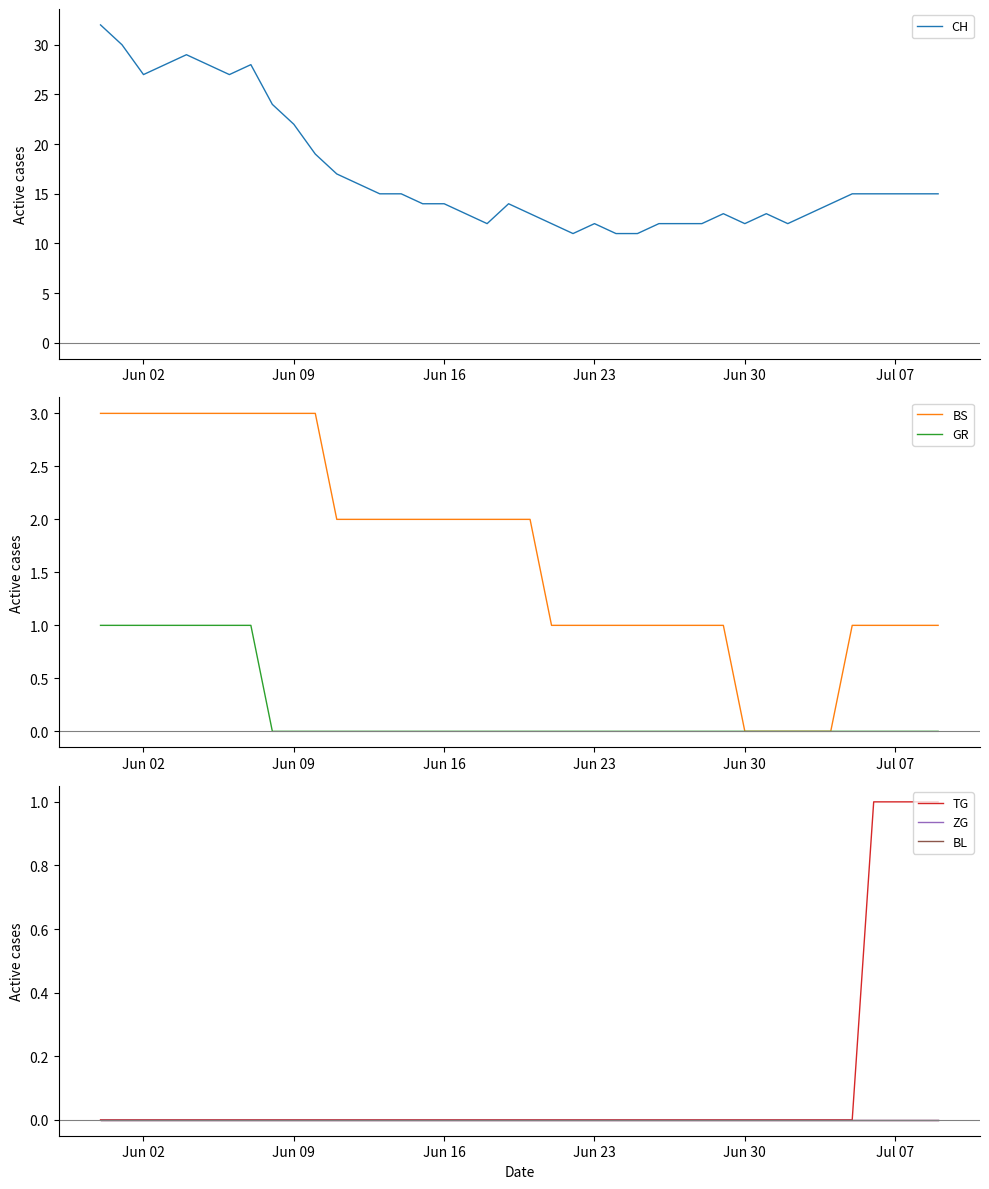

Reading left to right, what are all the values shown in this chart?

CH: 32	30	27	28	29	28	27	28	24	22	19	17	16	15	15	14	14	13	12	14	13	12	11	12	11	11	12	12	12	13	12	13	12	13	14	15	15	15	15	15
BS: 3	3	3	3	3	3	3	3	3	3	3	2	2	2	2	2	2	2	2	2	2	1	1	1	1	1	1	1	1	1	0	0	0	0	0	1	1	1	1	1
GR: 1	1	1	1	1	1	1	1	0	0	0	0	0	0	0	0	0	0	0	0	0	0	0	0	0	0	0	0	0	0	0	0	0	0	0	0	0	0	0	0
TG: 0	0	0	0	0	0	0	0	0	0	0	0	0	0	0	0	0	0	0	0	0	0	0	0	0	0	0	0	0	0	0	0	0	0	0	0	1	1	1	1
ZG: 0	0	0	0	0	0	0	0	0	0	0	0	0	0	0	0	0	0	0	0	0	0	0	0	0	0	0	0	0	0	0	0	0	0	0	0	0	0	0	0
BL: 0	0	0	0	0	0	0	0	0	0	0	0	0	0	0	0	0	0	0	0	0	0	0	0	0	0	0	0	0	0	0	0	0	0	0	0	0	0	0	0